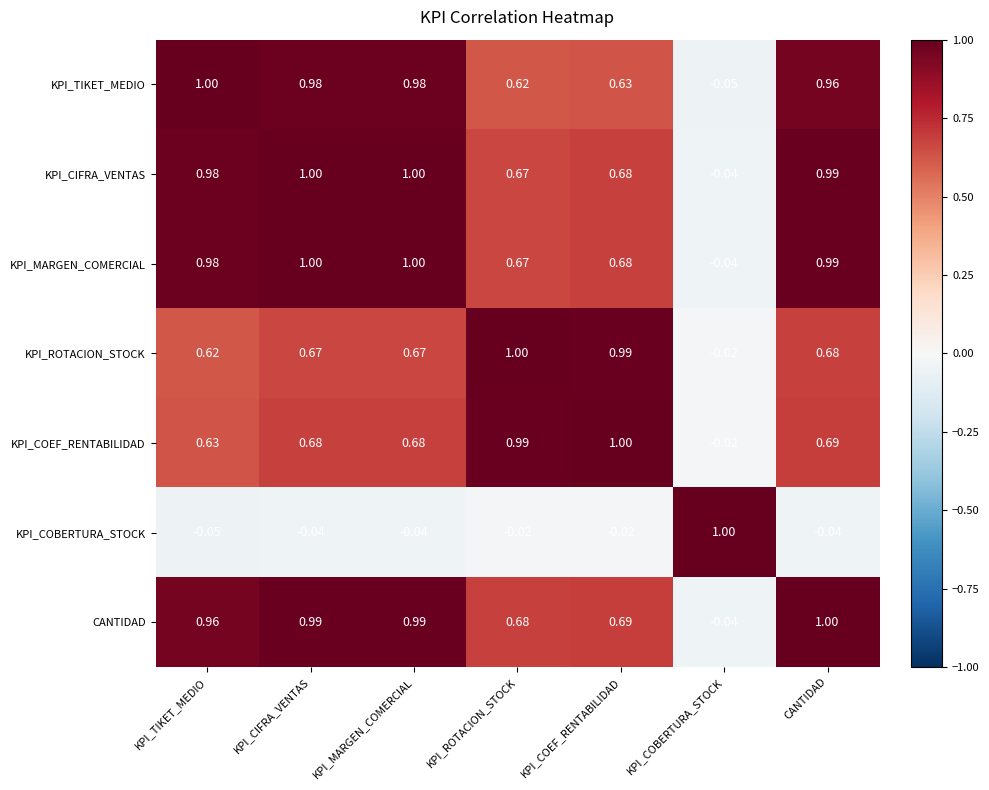

What is the spread (max minus min) of values at KPI_MARGEN_COMERCIAL?

1.0